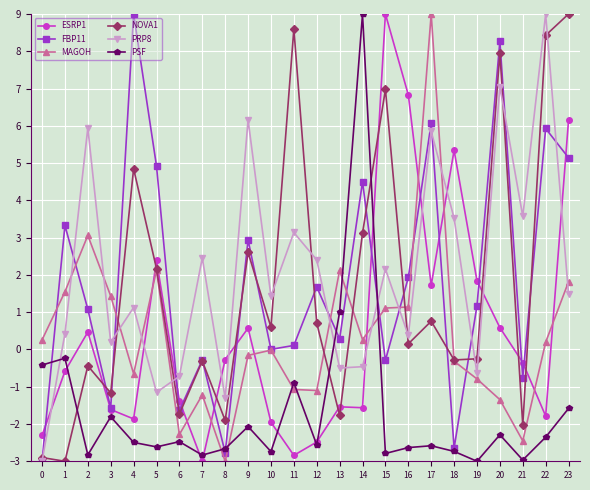

What is the minimum value shown in the chart?

-3.0